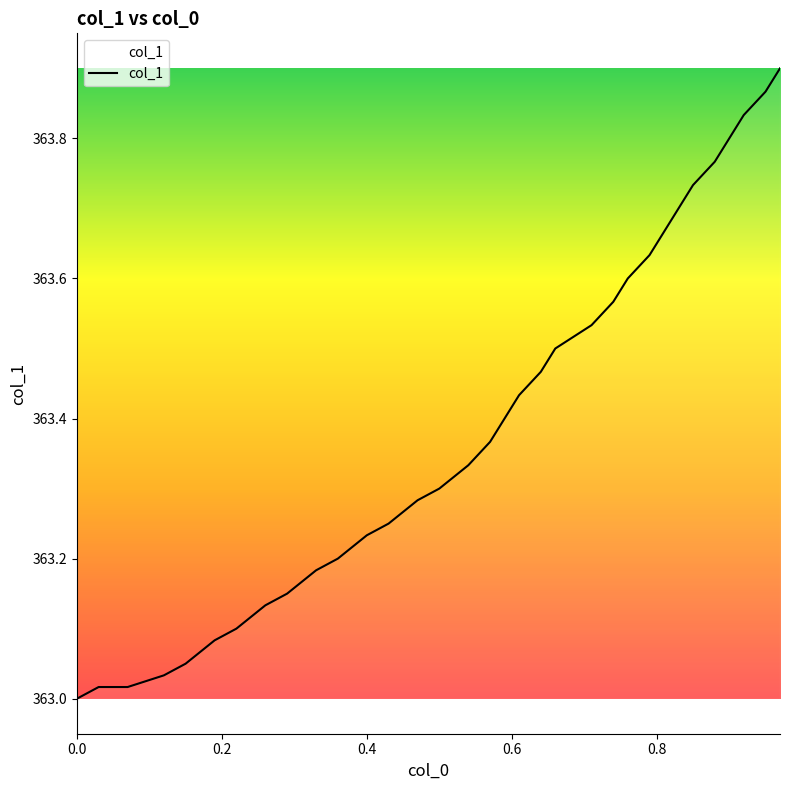

What is the difference between the maximum and minimum values?

0.9